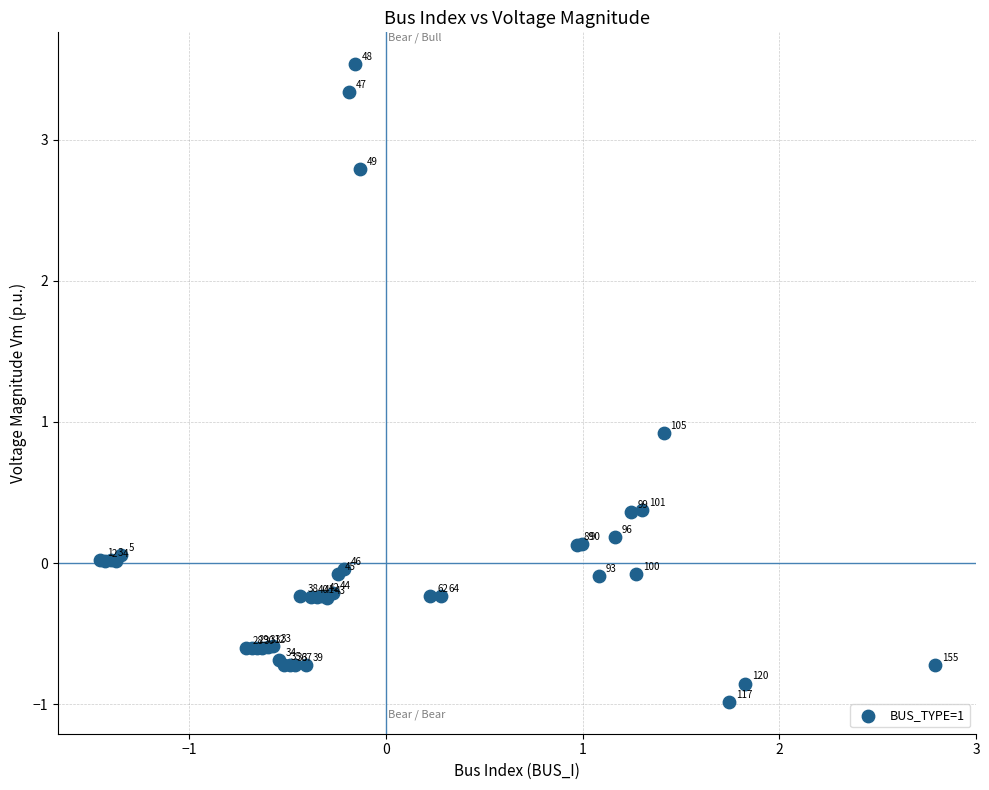

What Y value in the scatter plot is closest to 1?

0.9